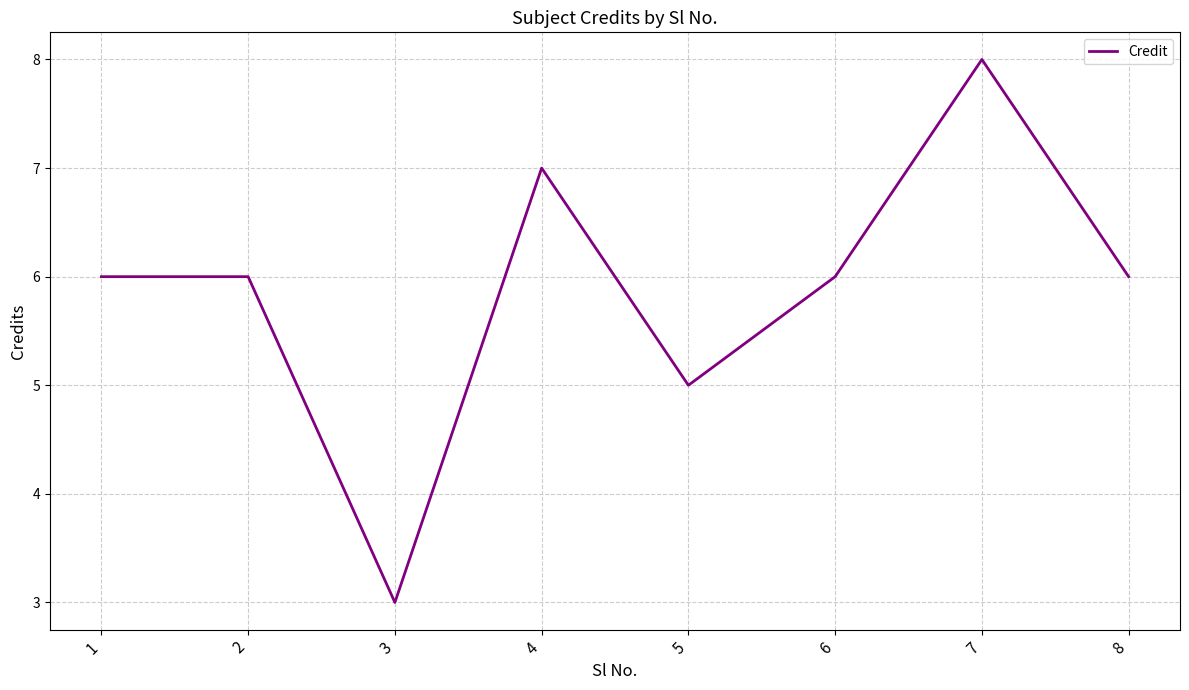

What is the sum of the values at 4 and 3?

10